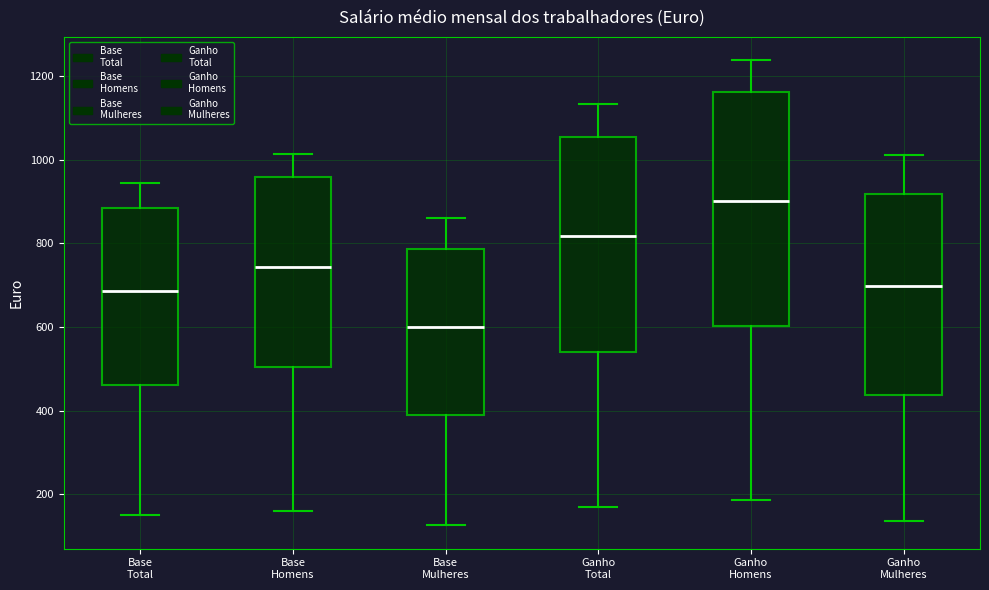

Which box's median line is the lowest?

Base Mulheres